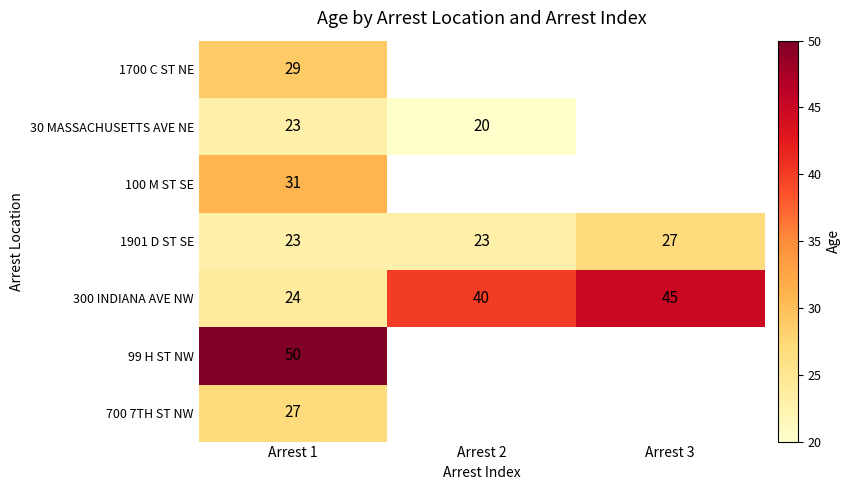

Is the value of 99 H ST NW at Arrest 1 greater than the value of 100 M ST SE at Arrest 1?

Yes